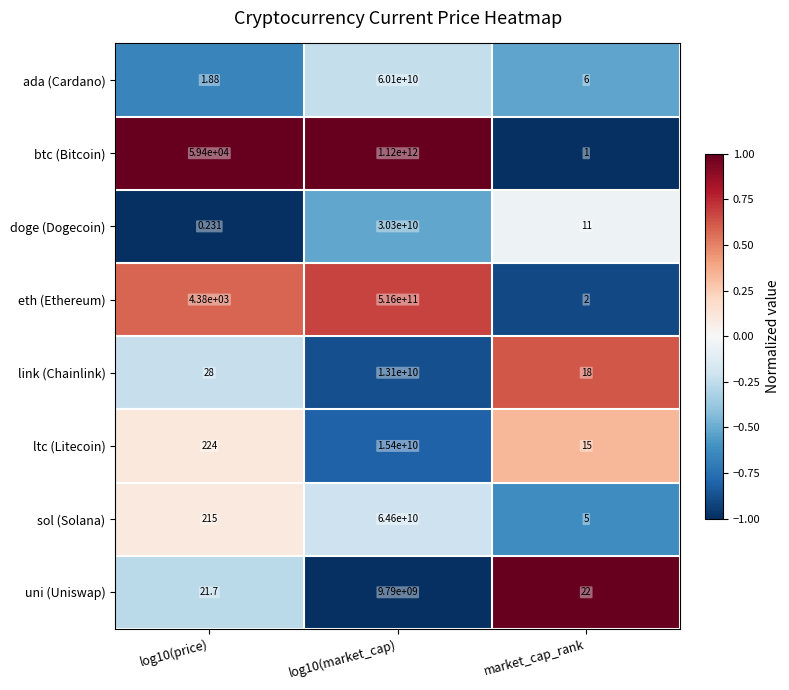

Which category has the lowest value in the ltc (Litecoin) series?

market_cap_rank